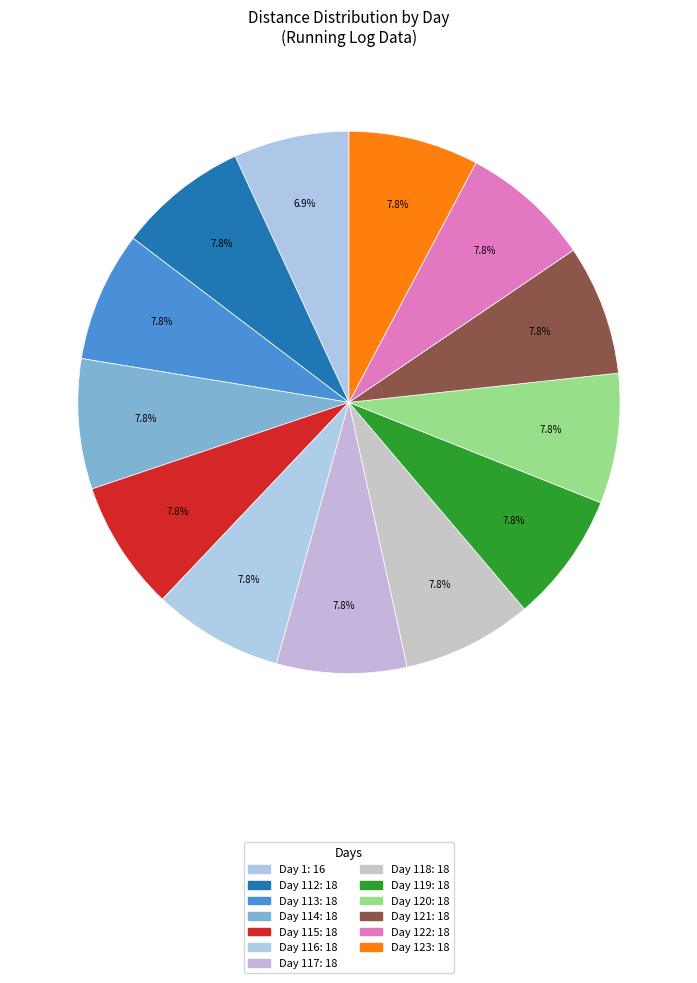

Is there a majority slice in this chart?

No